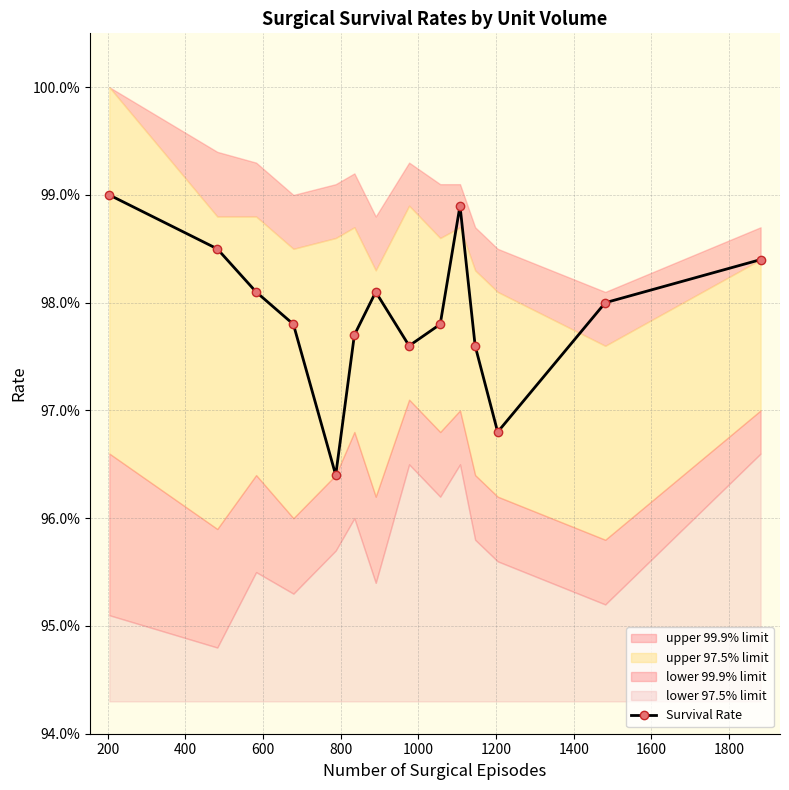

True or false: the data shows 1.7 at 400.

False